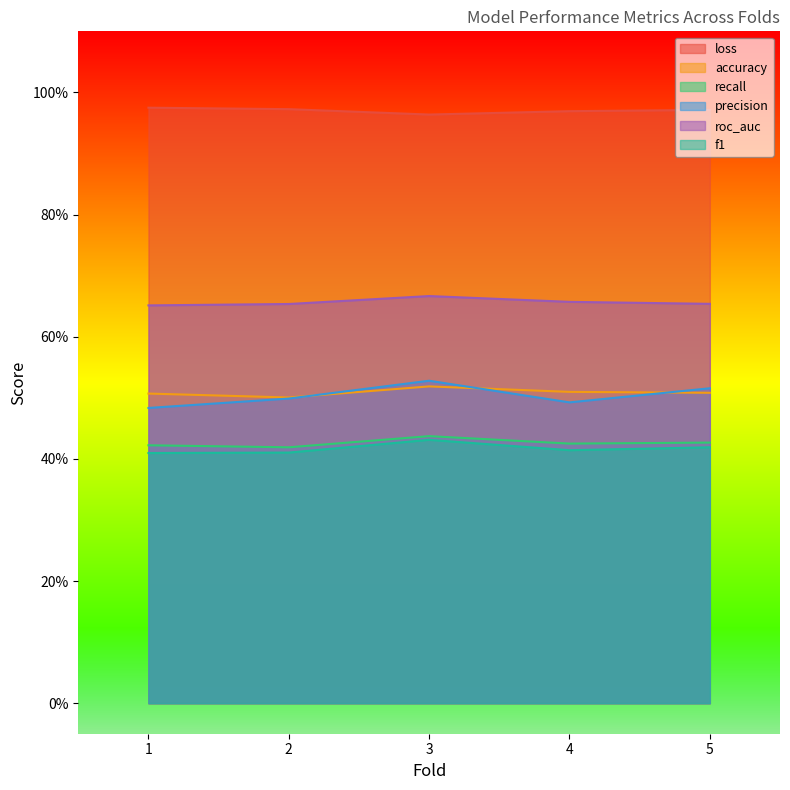

Count the accuracy values in the range 0 to 1.

5